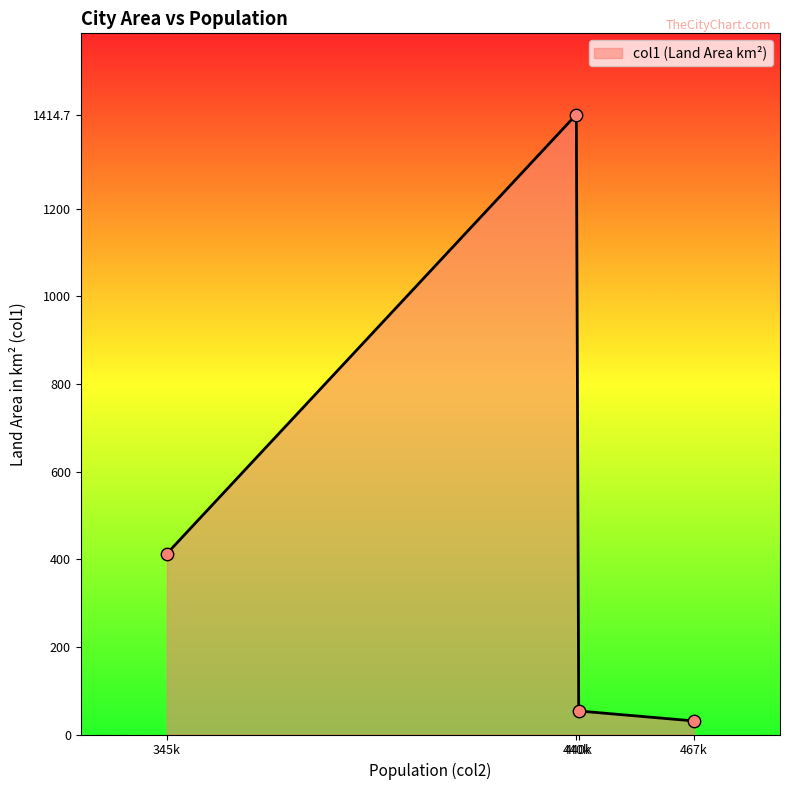

Does the chart have visible grid lines?

No